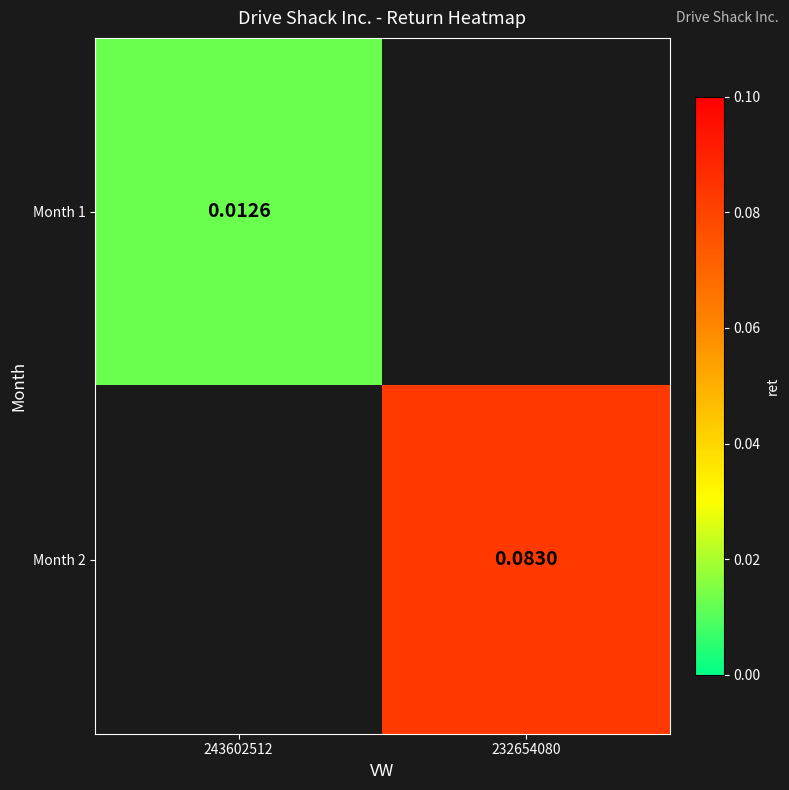

Which category has the lowest value across all series?

243602512